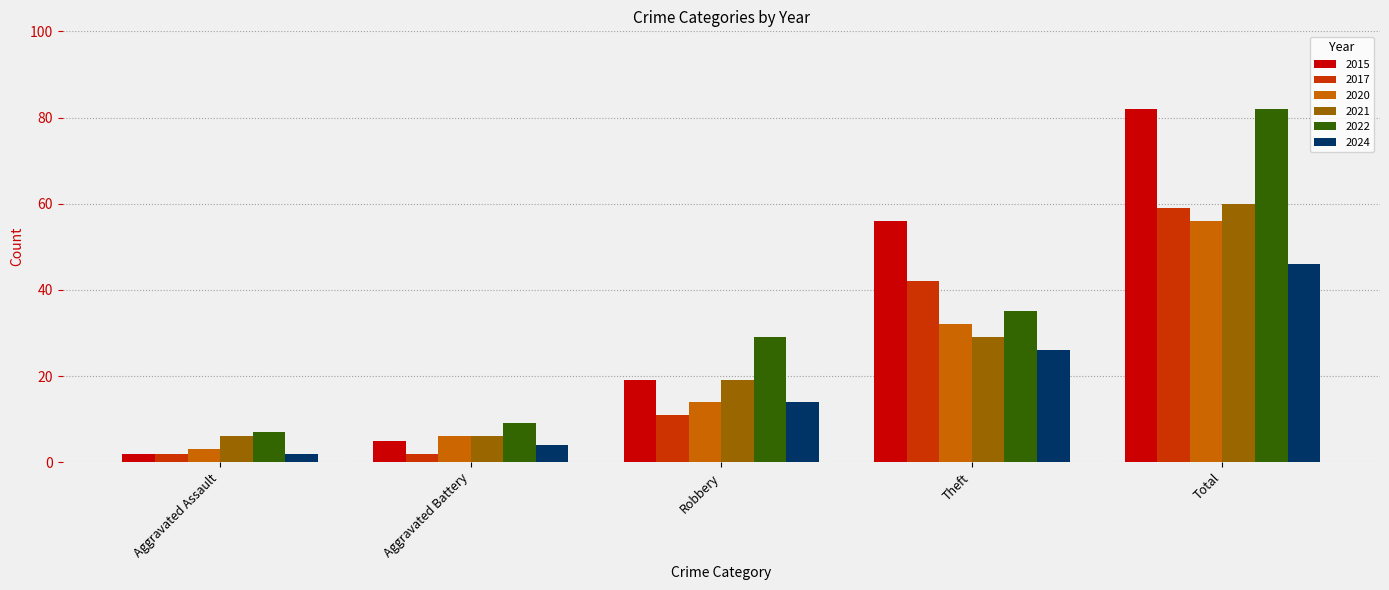

What are all the series names shown in the legend?

2015, 2017, 2020, 2021, 2022, 2024